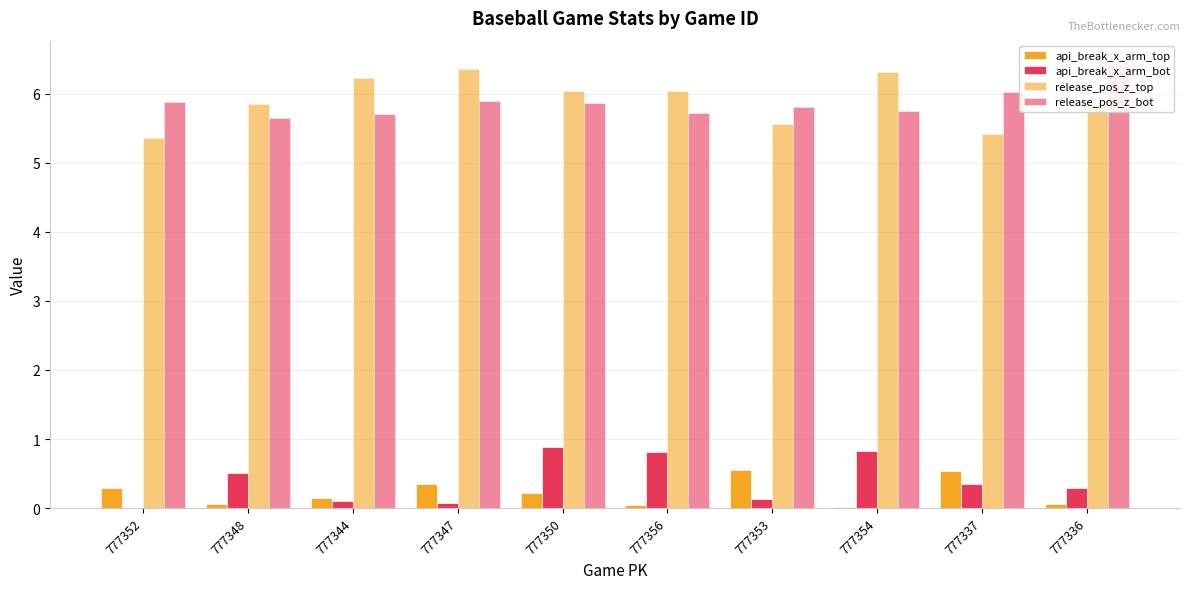

What is the label of the 7th bar from the right?

777347